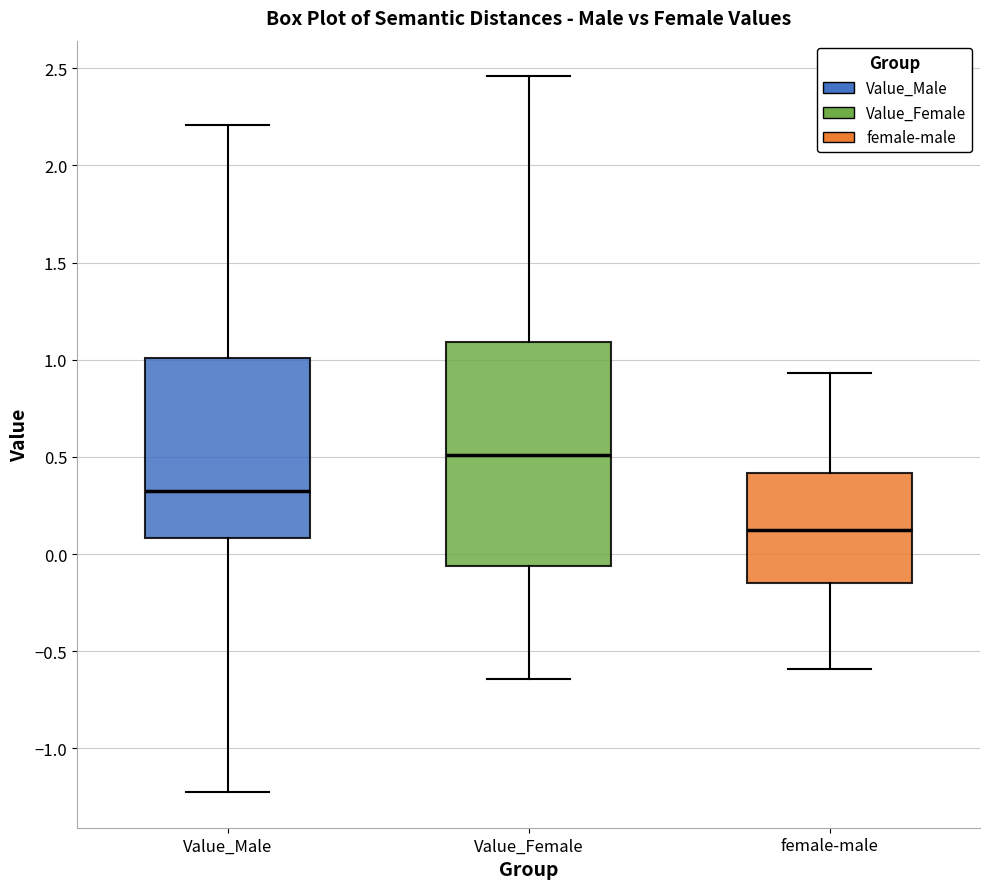

Reading left to right, read every box against the y-axis: the position of its median line, the range the box covers, and the ends of its whiskers. The values are not printed on the chart, so give them approximately, as read against the axis.

Value_Male: median 0.30, box 0.10 to 1.00, whiskers -1.20 to 2.20
Value_Female: median 0.50, box -0.05 to 1.10, whiskers -0.65 to 2.45
female-male: median 0.15, box -0.15 to 0.40, whiskers -0.60 to 0.95